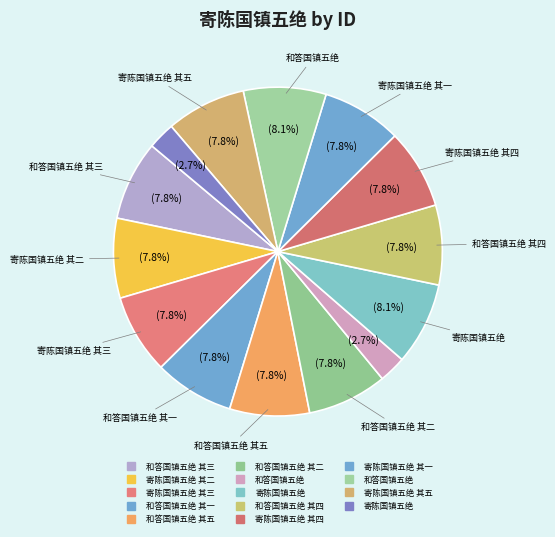

How many segments does this pie chart have?

14